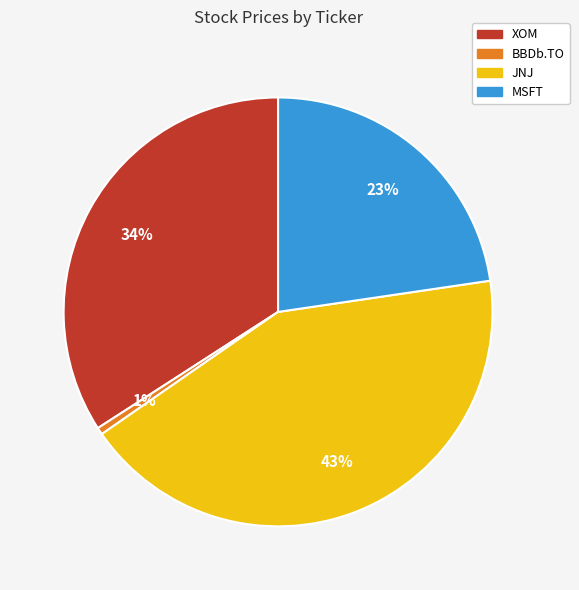

Between XOM and MSFT, which is larger?

XOM